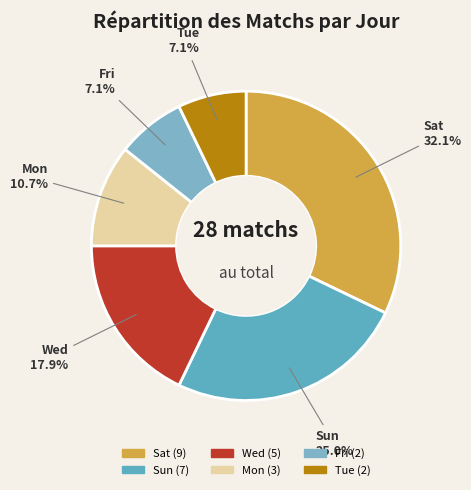

Which category has the biggest portion of the pie?

Sat